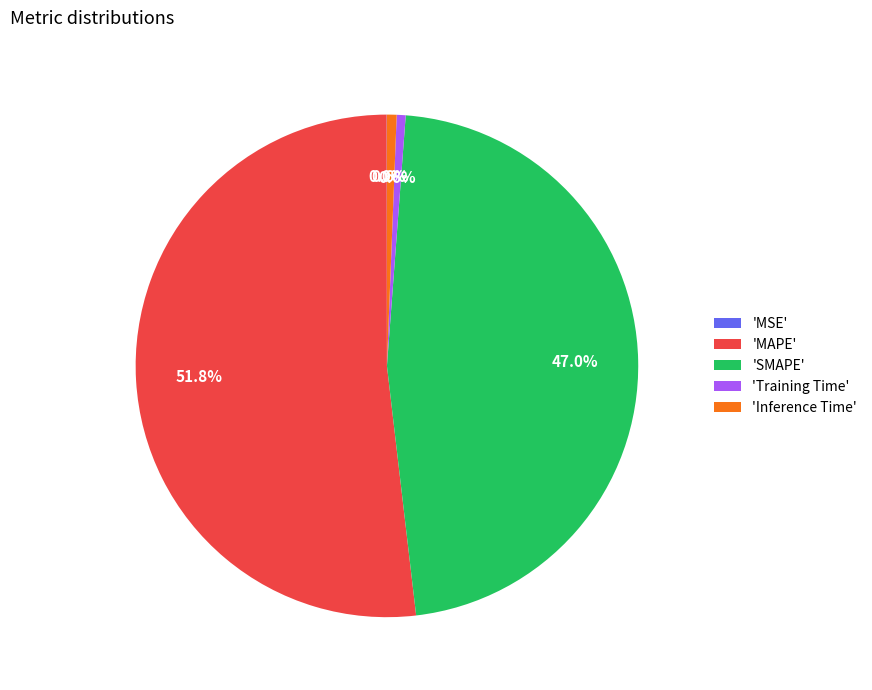

Which slice represents more than half of the pie?

'MAPE'